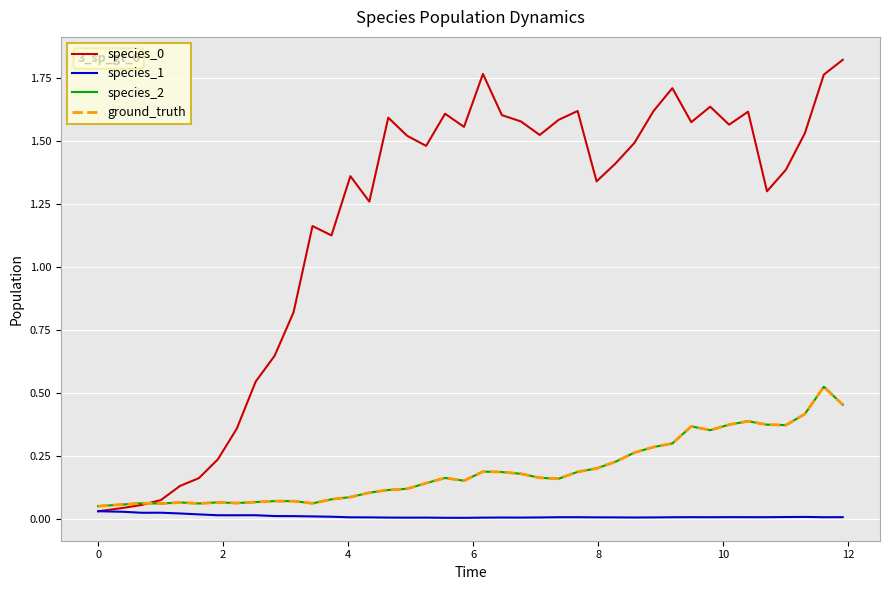

Does the chart have visible grid lines?

Yes